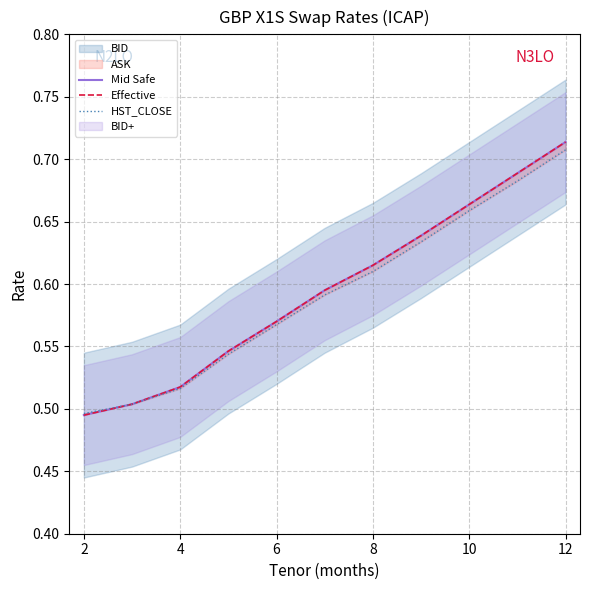

List the series in order of their peak value, highest first.

Mid Safe, Effective, HST_CLOSE